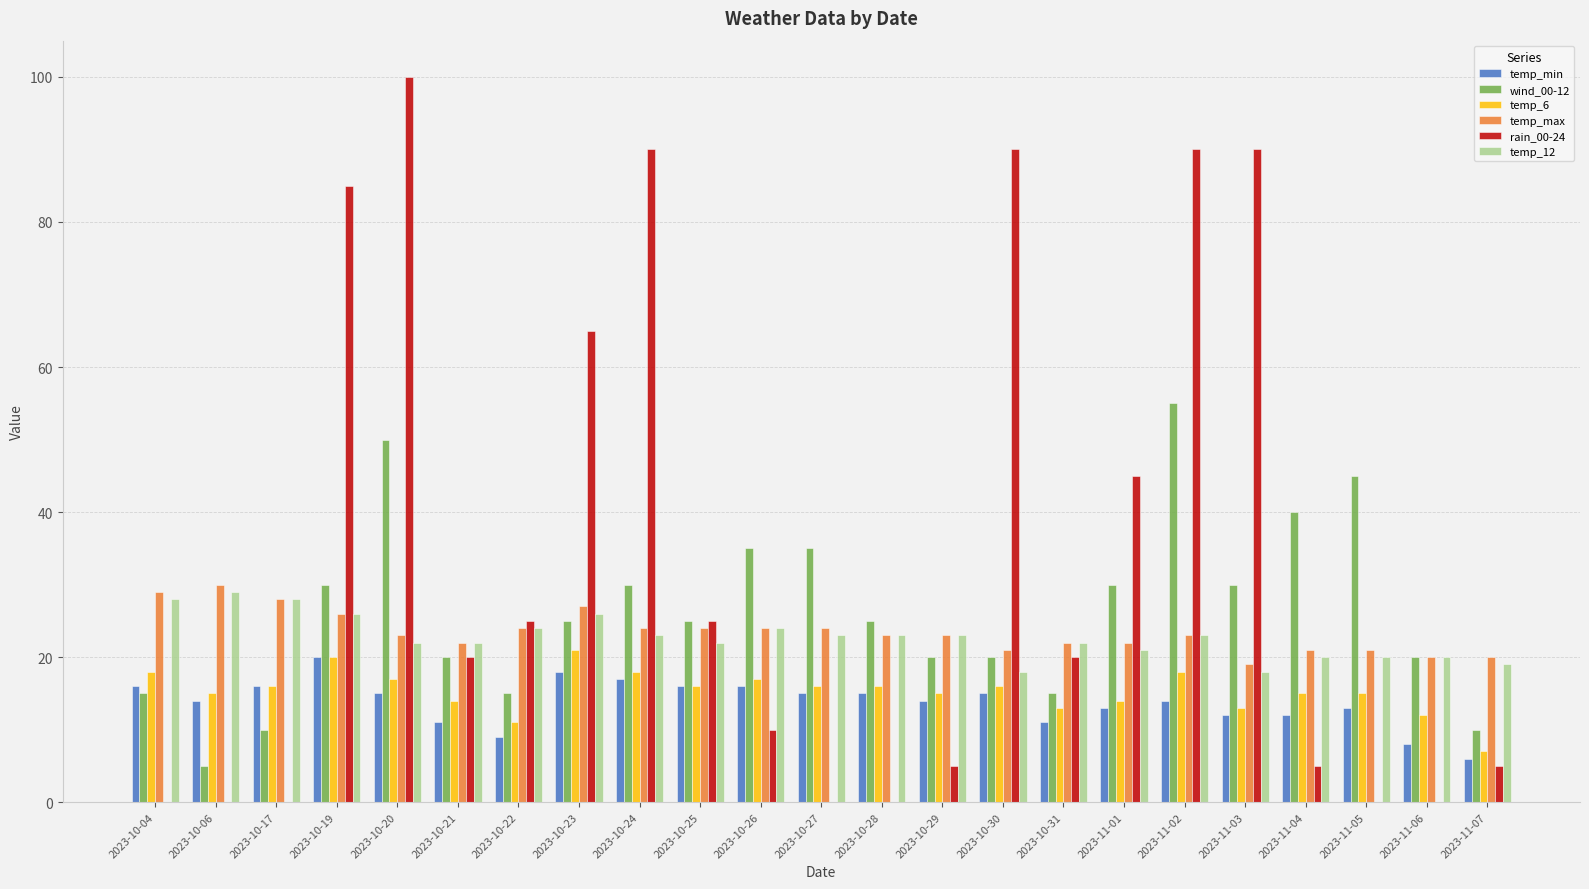

Which series has the largest range (max minus min)?

rain_00-24